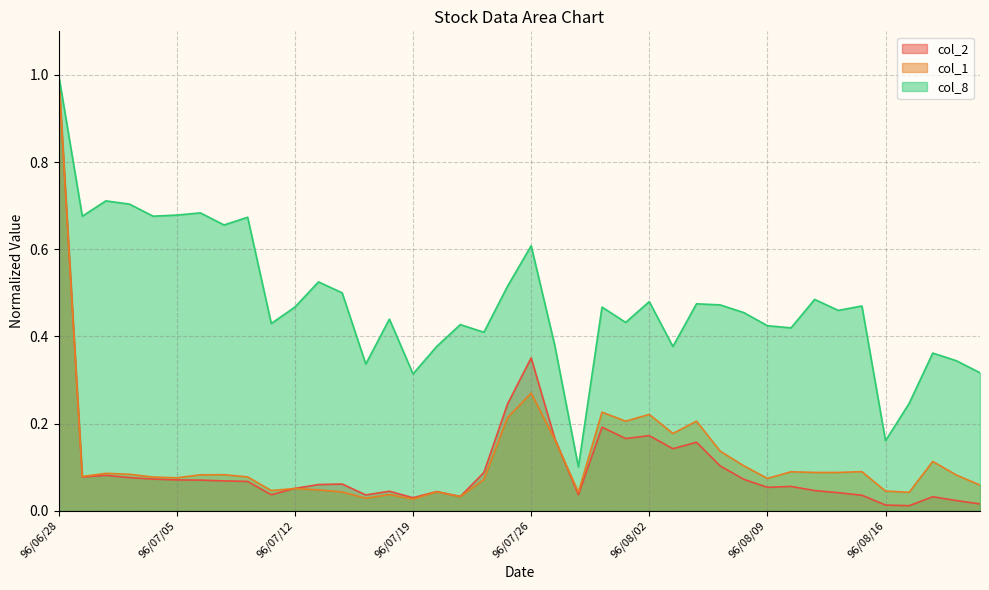

What is the label of the 7th point from the right?

96/08/14